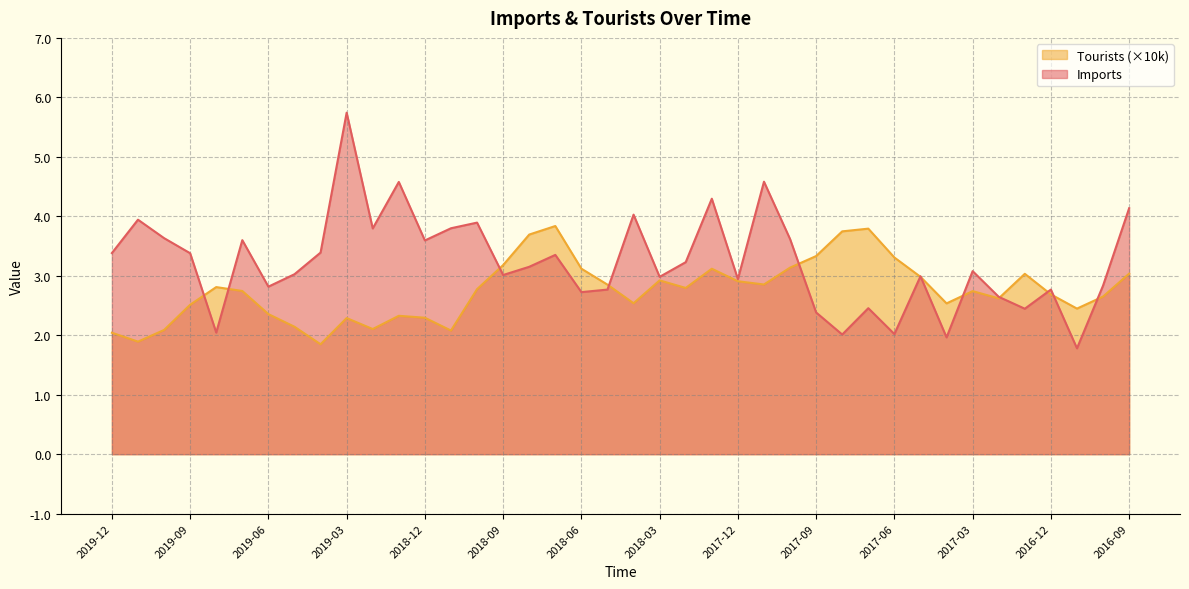

How many times do Imports and Tourists cross each other?

12